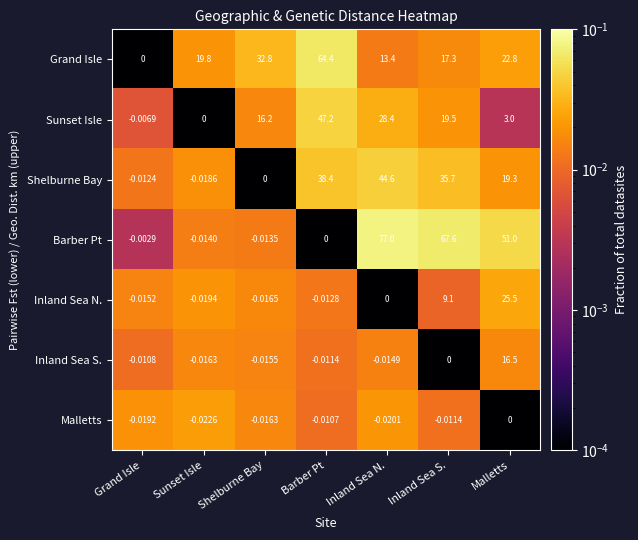

Where is Grand Isle nearest to the value 32?

Shelburne Bay